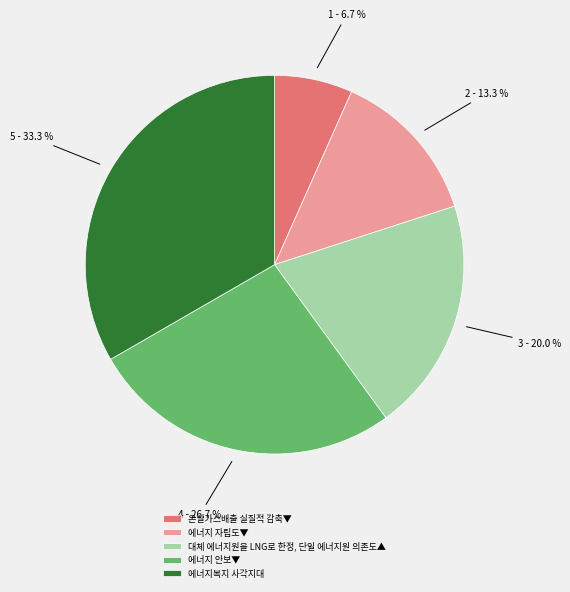

Which slice is the smallest?

온실가스배출 실질적 감축▼